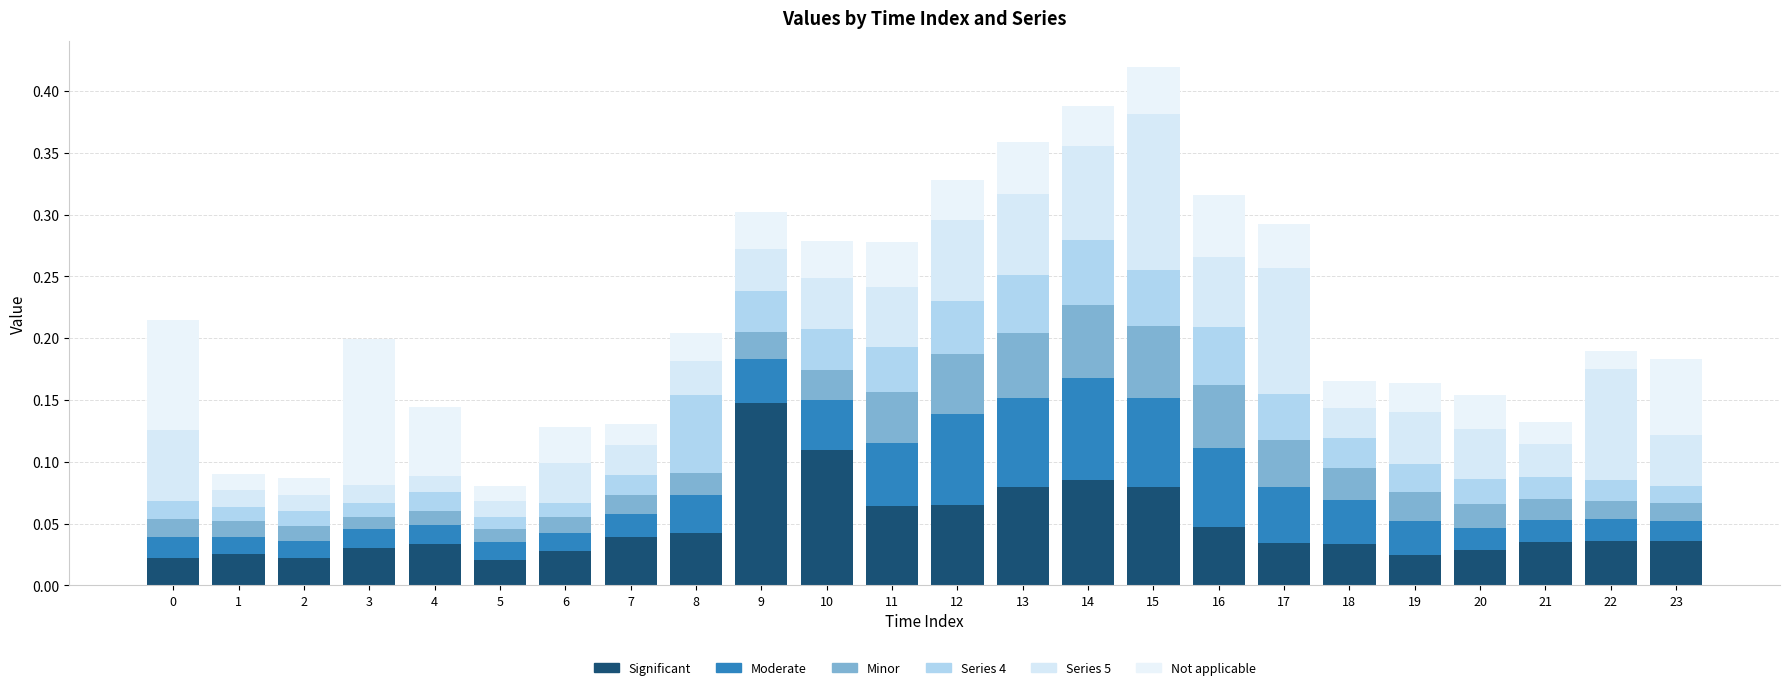

Does the chart contain any negative values?

No